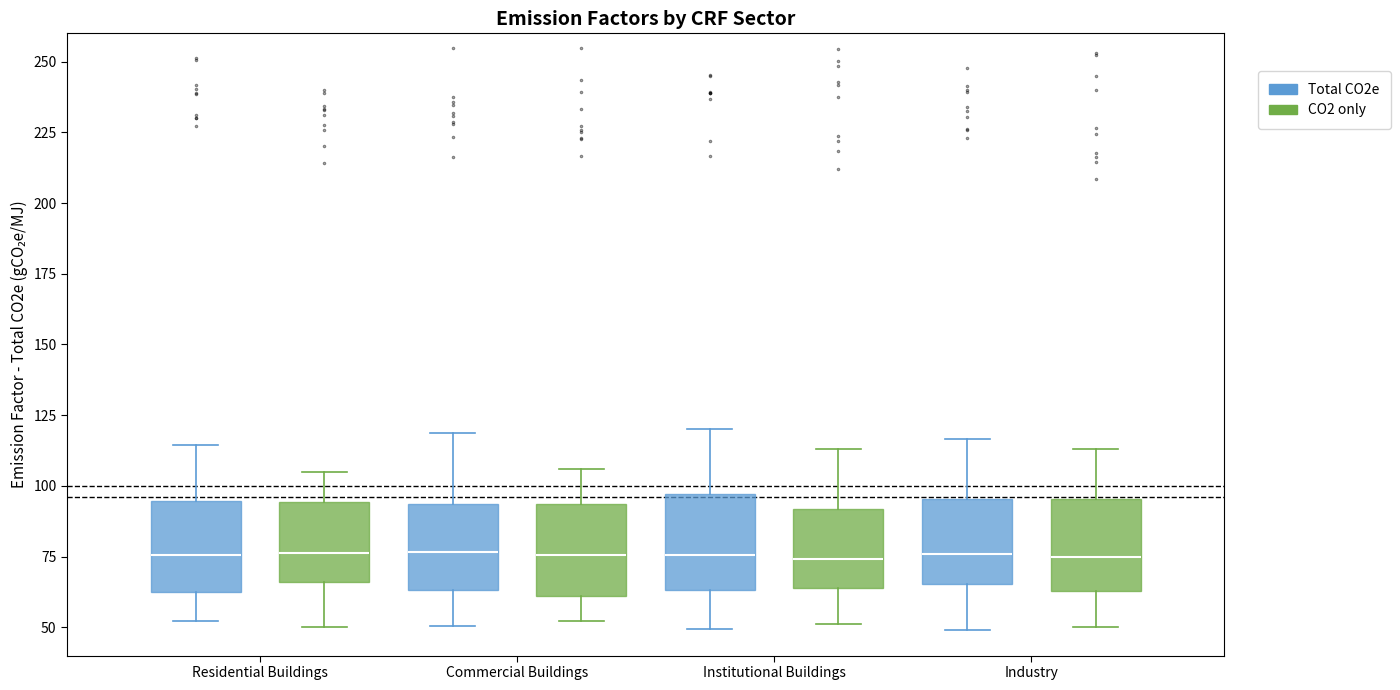

Reading left to right, transcribe this box plot: for each box, give where its median line is, the range the box spans, and where its two whiskers end, as read against the y-axis. The values are not printed on the chart, so give them approximately, as read against the axis.

Residential Buildings (Total CO2e): median 75, box 60 to 95, whiskers 50 to 115
Residential Buildings (CO2 only): median 75, box 65 to 95, whiskers 50 to 105
Commercial Buildings (Total CO2e): median 75, box 65 to 95, whiskers 50 to 120
Commercial Buildings (CO2 only): median 75, box 60 to 95, whiskers 50 to 105
Institutional Buildings (Total CO2e): median 75, box 65 to 95, whiskers 50 to 120
Institutional Buildings (CO2 only): median 75, box 65 to 90, whiskers 50 to 115
Industry (Total CO2e): median 75, box 65 to 95, whiskers 50 to 115
Industry (CO2 only): median 75, box 65 to 95, whiskers 50 to 115